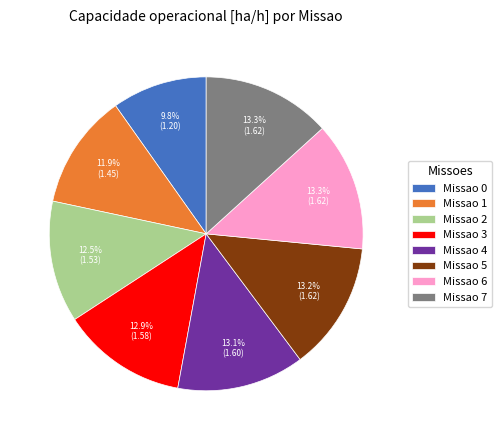

What percentage is NOT represented by Missao 7?

86.7%